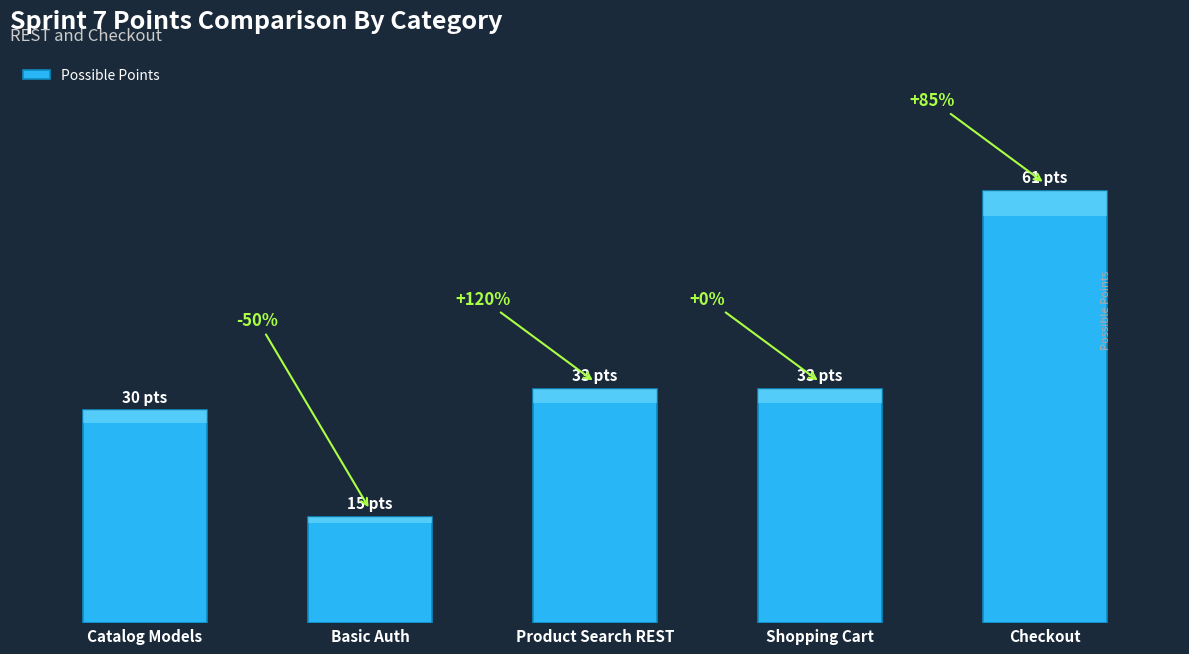

Rank the categories by value from lowest to highest.

Basic Auth, Catalog Models, Product Search REST, Shopping Cart, Checkout